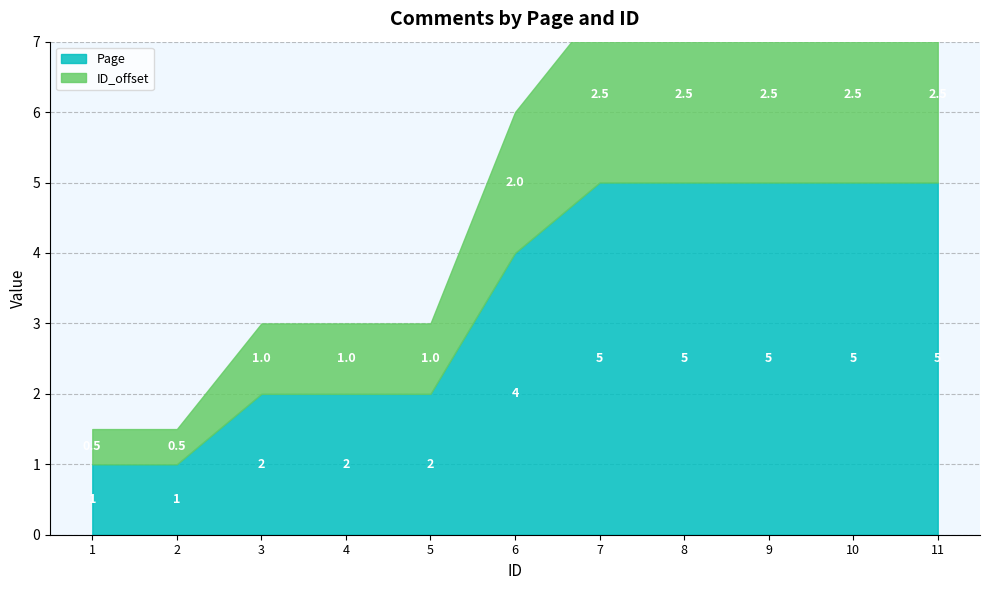

At which label is ID_offset closest to 1?

3